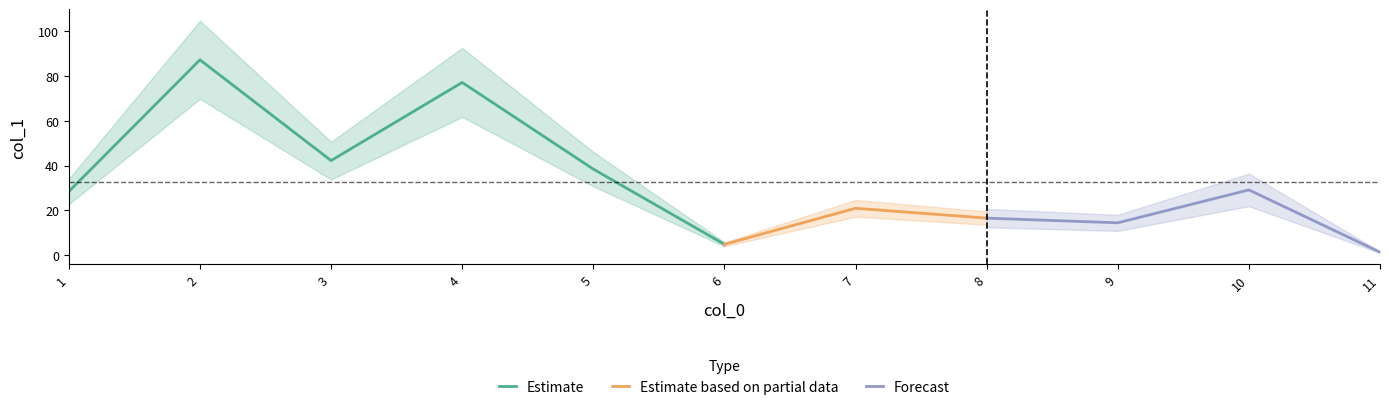

How many interior local peaks (higher than both neighbors) does the data have?

4